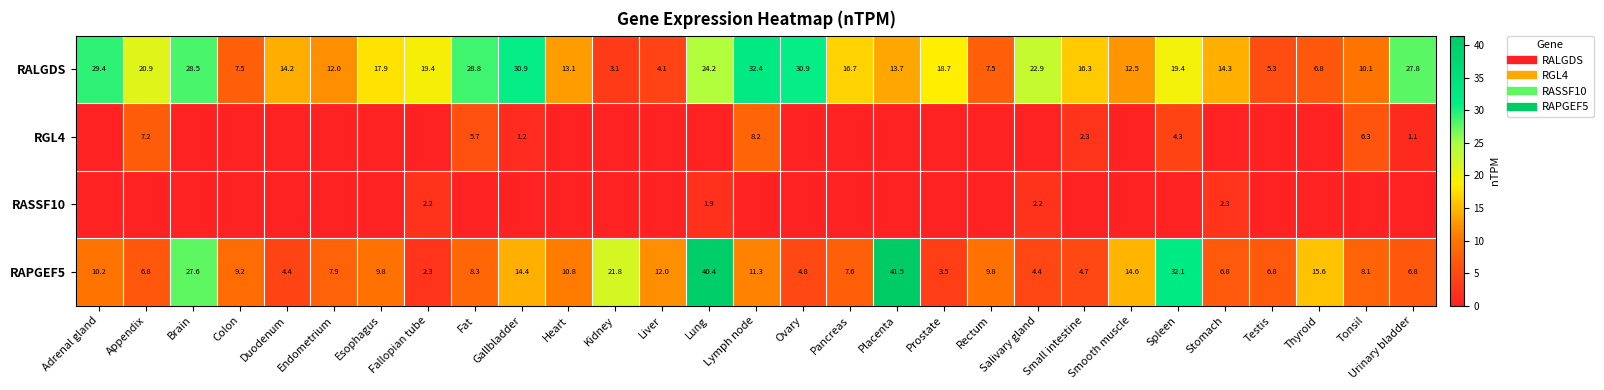

What is the spread (max minus min) of values at Small intestine?

16.3